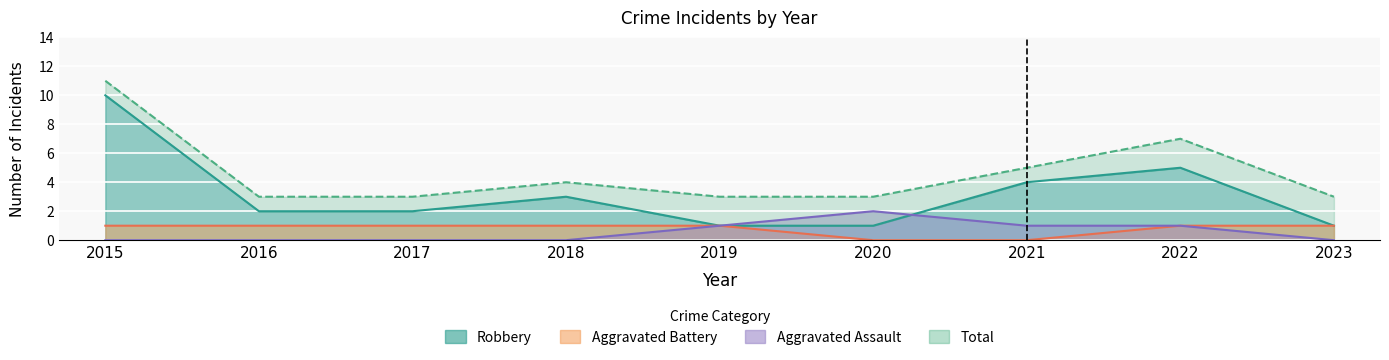

At how many categories does at least one series exceed 5?

2